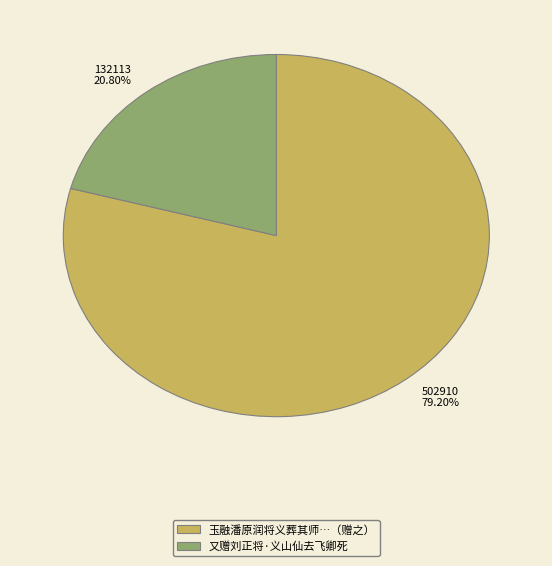

Does 又赠刘正将·义山仙去飞卿死 represent more than half of the total?

No